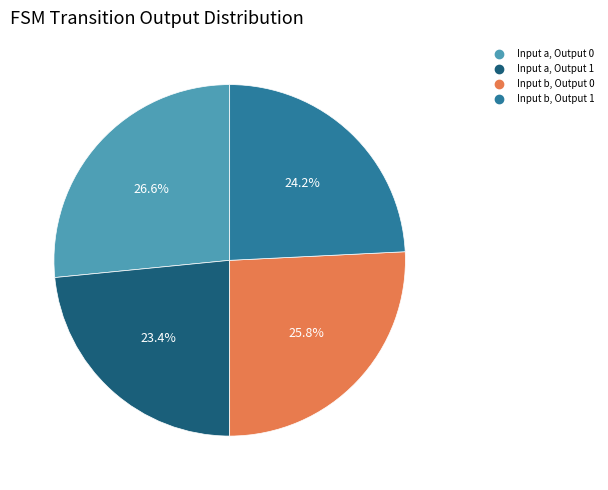

Is there a majority slice in this chart?

No